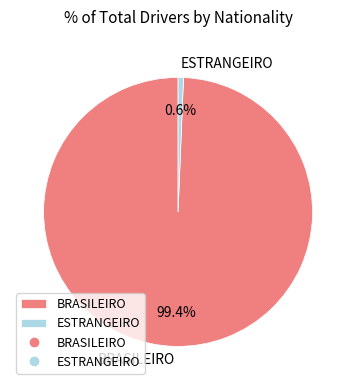

Combined, do ESTRANGEIRO and BRASILEIRO account for over 50%?

Yes